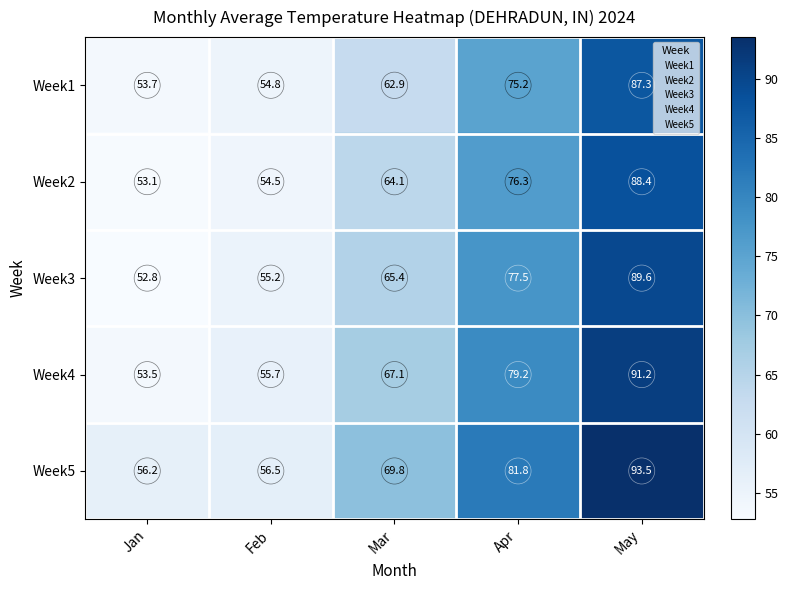

What is the difference between the highest and lowest values at Mar?

6.9